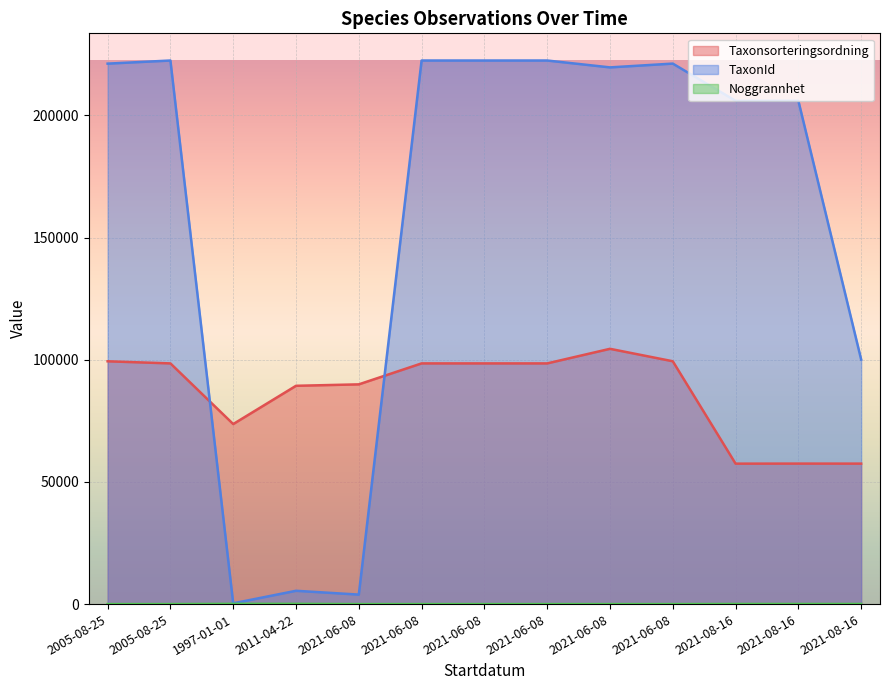

List the labels in order of Taxonsorteringsordning value, smallest first.

2021-08-16, 2021-08-16, 2021-08-16, 1997-01-01, 2011-04-22, 2021-06-08, 2005-08-25, 2021-06-08, 2021-06-08, 2021-06-08, 2005-08-25, 2021-06-08, 2021-06-08